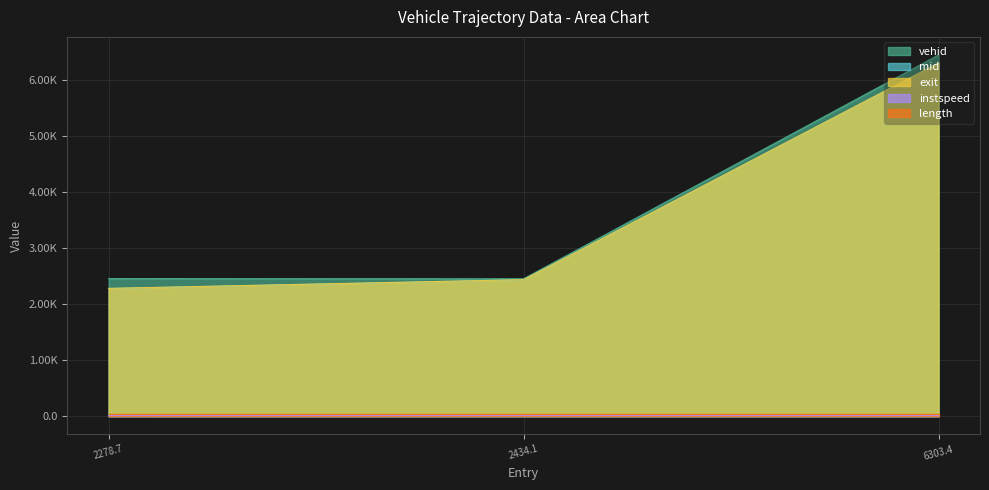

The vehid series shows 3018.6 at 6303.4. True or false?

False